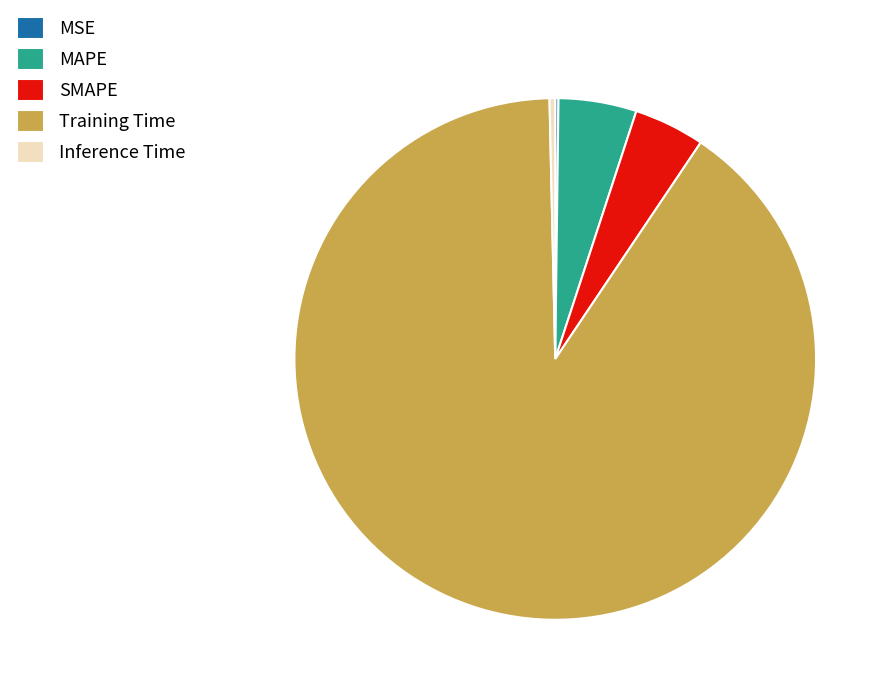

Is there a majority slice in this chart?

Yes